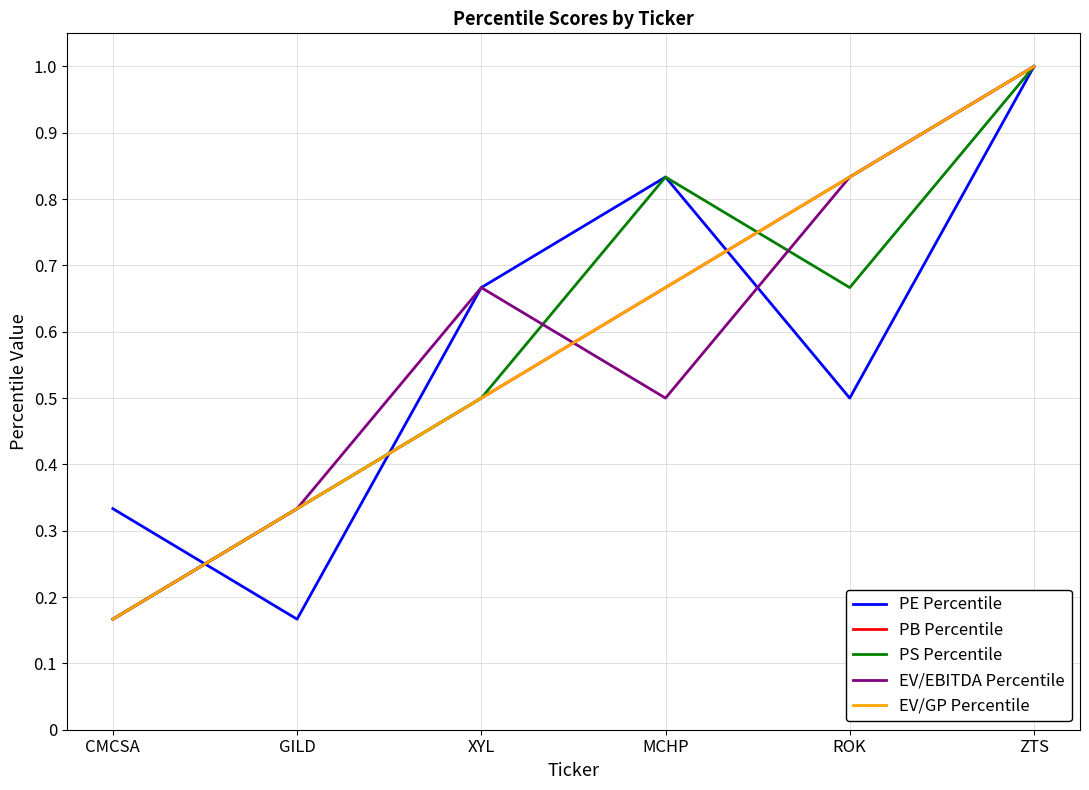

Between which two adjacent categories do PE Percentile and PS Percentile first intersect?

CMCSA and GILD